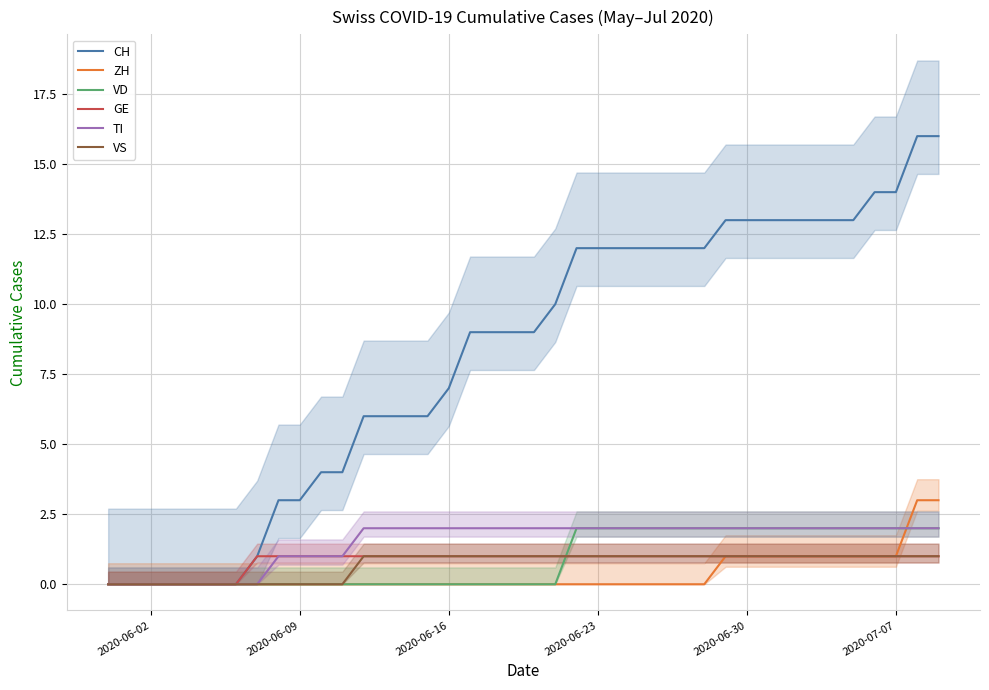

Is it true that ZH equals 0 at 2020-06-30?

False